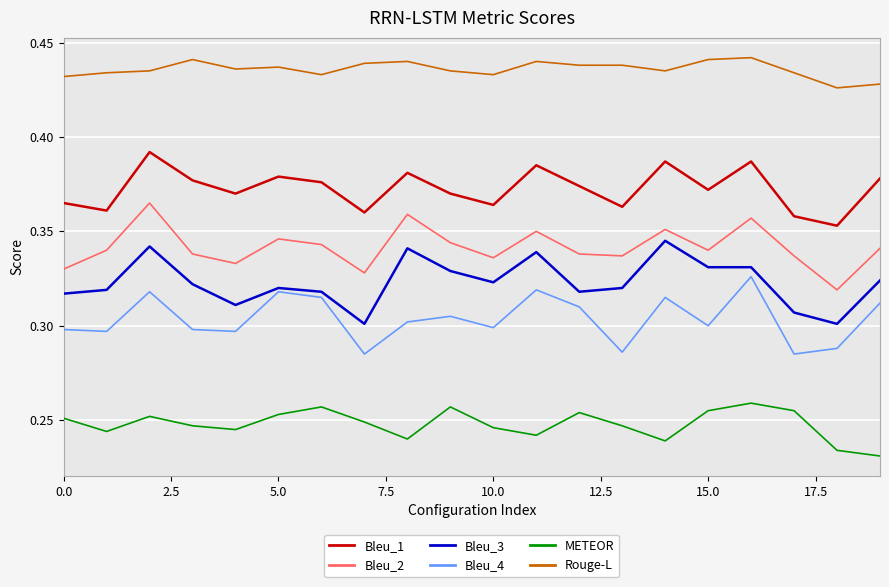

True or false: Bleu_1 and METEOR intersect in this chart.

False